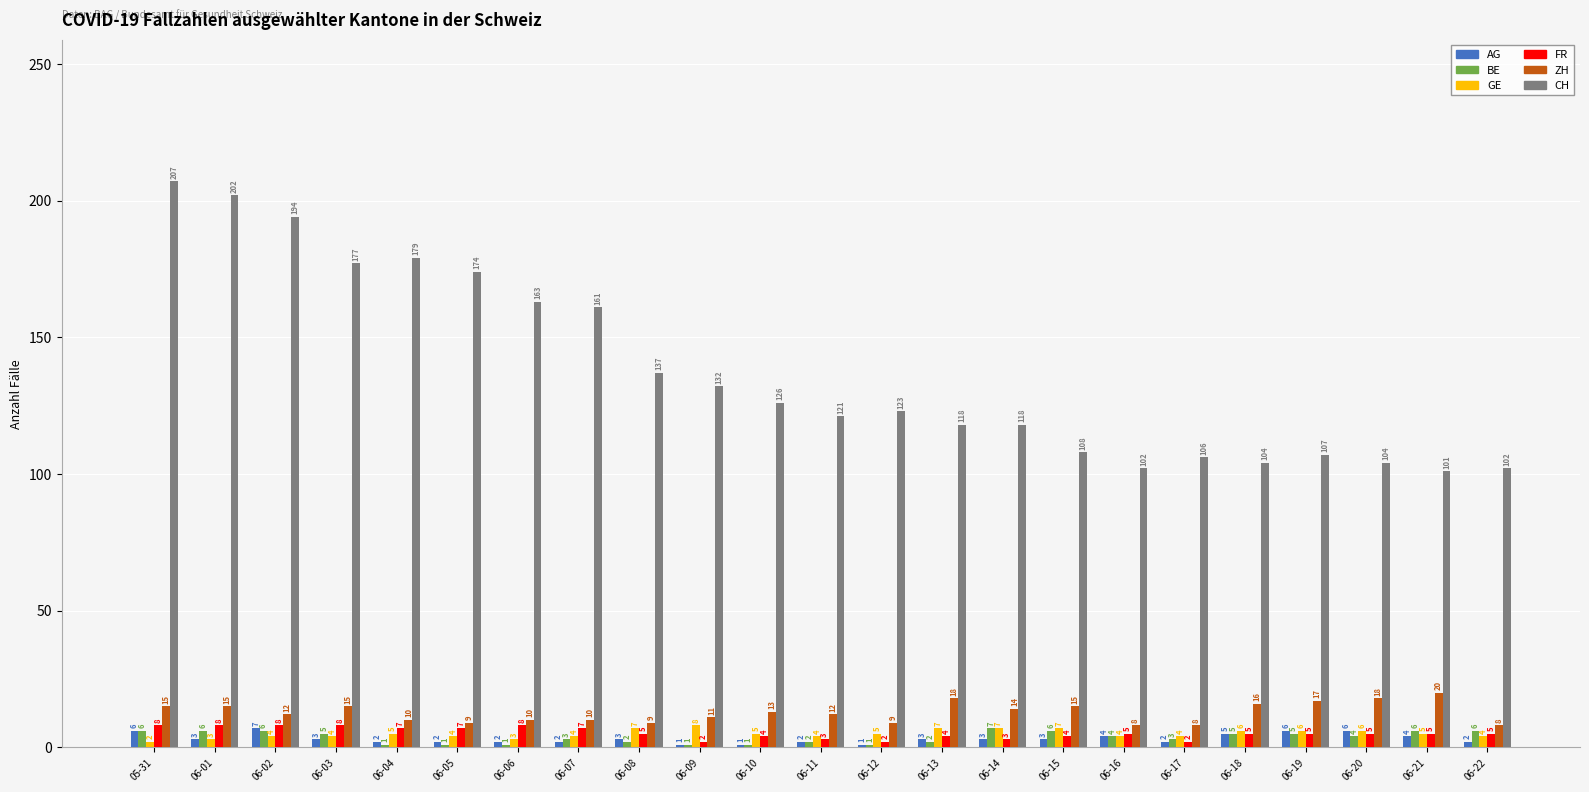

Reading left to right, what are all the values shown in this chart?

AG: 05-31=6	06-01=3	06-02=7	06-03=3	06-04=2	06-05=2	06-06=2	06-07=2	06-08=3	06-09=1	06-10=1	06-11=2	06-12=1	06-13=3	06-14=3	06-15=3	06-16=4	06-17=2	06-18=5	06-19=6	06-20=6	06-21=4	06-22=2
BE: 05-31=6	06-01=6	06-02=6	06-03=5	06-04=1	06-05=1	06-06=1	06-07=3	06-08=2	06-09=1	06-10=1	06-11=2	06-12=1	06-13=2	06-14=7	06-15=6	06-16=4	06-17=3	06-18=5	06-19=5	06-20=4	06-21=6	06-22=6
GE: 05-31=2	06-01=3	06-02=4	06-03=4	06-04=5	06-05=4	06-06=3	06-07=4	06-08=7	06-09=8	06-10=5	06-11=4	06-12=5	06-13=7	06-14=7	06-15=7	06-16=4	06-17=4	06-18=6	06-19=6	06-20=6	06-21=5	06-22=4
FR: 05-31=8	06-01=8	06-02=8	06-03=8	06-04=7	06-05=7	06-06=8	06-07=7	06-08=5	06-09=2	06-10=4	06-11=3	06-12=2	06-13=4	06-14=3	06-15=4	06-16=5	06-17=2	06-18=5	06-19=5	06-20=5	06-21=5	06-22=5
ZH: 05-31=15	06-01=15	06-02=12	06-03=15	06-04=10	06-05=9	06-06=10	06-07=10	06-08=9	06-09=11	06-10=13	06-11=12	06-12=9	06-13=18	06-14=14	06-15=15	06-16=8	06-17=8	06-18=16	06-19=17	06-20=18	06-21=20	06-22=8
CH: 05-31=207	06-01=202	06-02=194	06-03=177	06-04=179	06-05=174	06-06=163	06-07=161	06-08=137	06-09=132	06-10=126	06-11=121	06-12=123	06-13=118	06-14=118	06-15=108	06-16=102	06-17=106	06-18=104	06-19=107	06-20=104	06-21=101	06-22=102